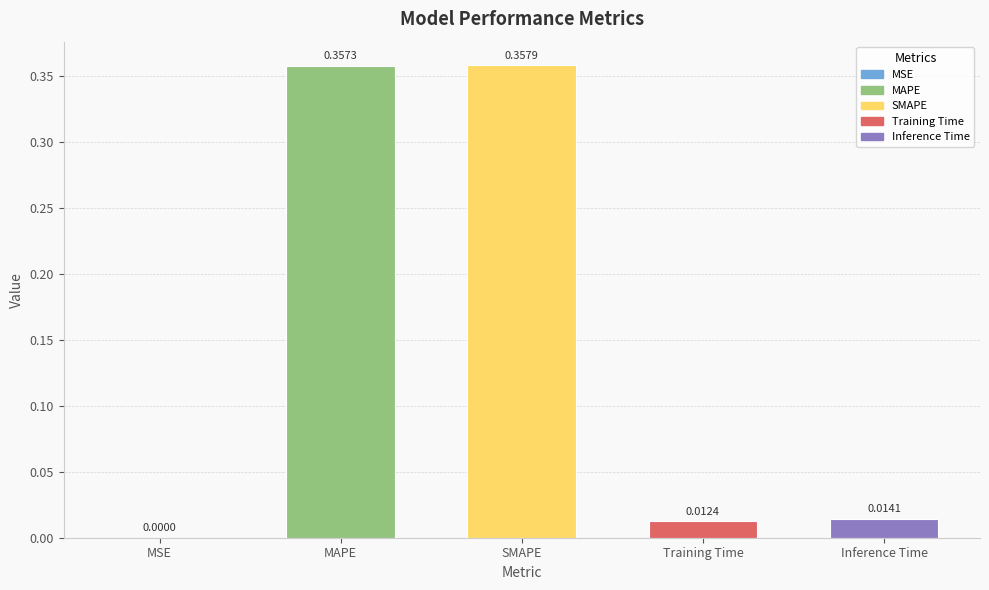

What is the sum of all values?

0.7